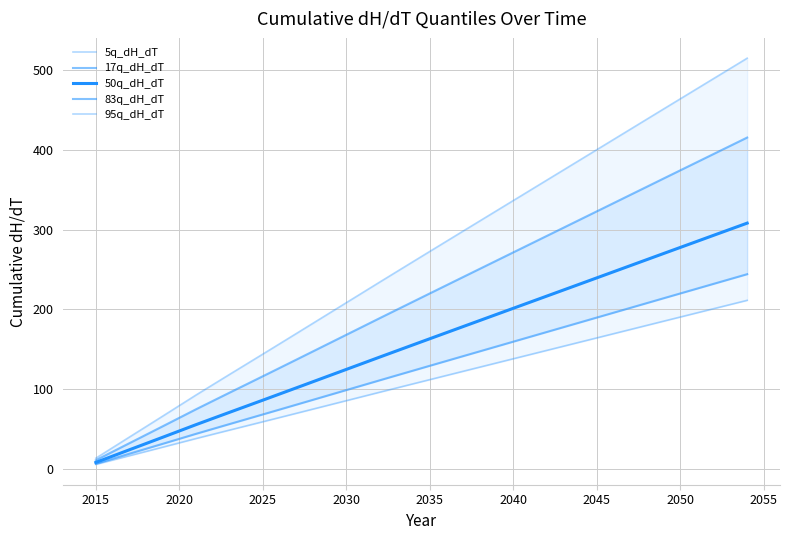

Count the number of categories in the chart.

40